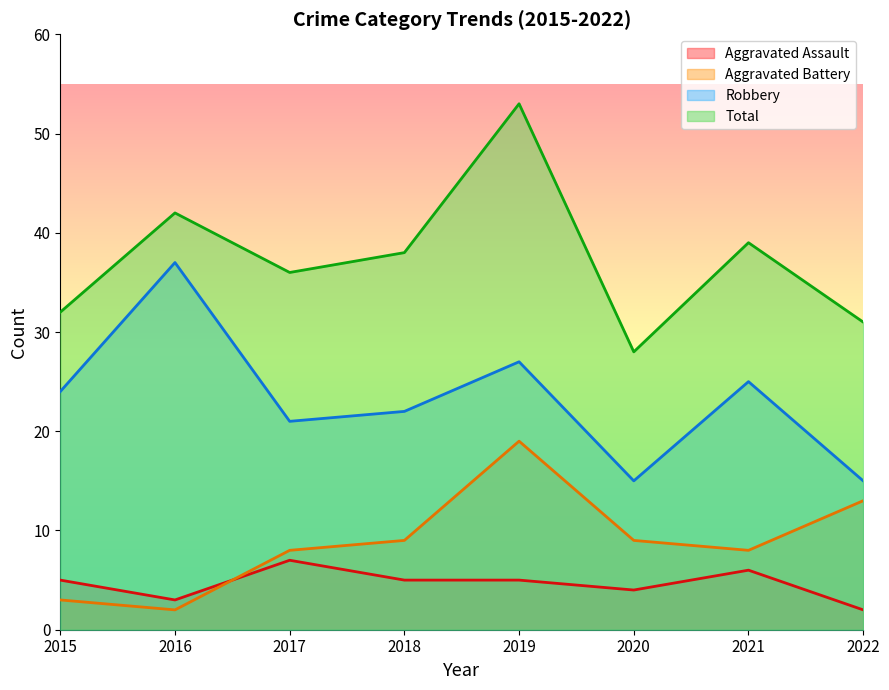

Reading left to right, what are all the values shown in this chart?

Aggravated Assault: 2015=5	2016=3	2017=7	2018=5	2019=5	2020=4	2021=6	2022=2
Aggravated Battery: 2015=3	2016=2	2017=8	2018=9	2019=19	2020=9	2021=8	2022=13
Robbery: 2015=24	2016=37	2017=21	2018=22	2019=27	2020=15	2021=25	2022=15
Total: 2015=32	2016=42	2017=36	2018=38	2019=53	2020=28	2021=39	2022=31